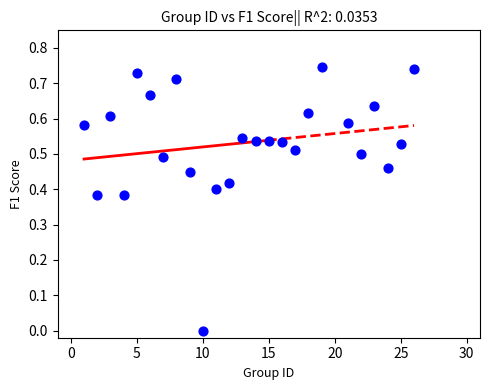

What is the range of X values (max minus min)?

25.0